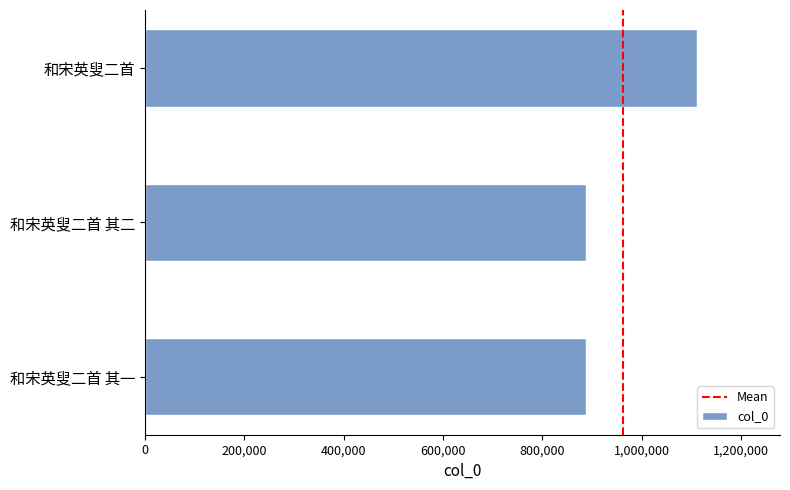

Does the chart contain any negative values?

No